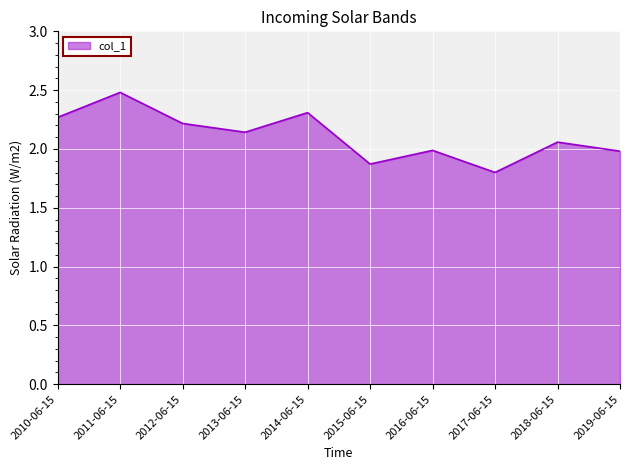

What is the difference between the maximum and second lowest values?

0.6